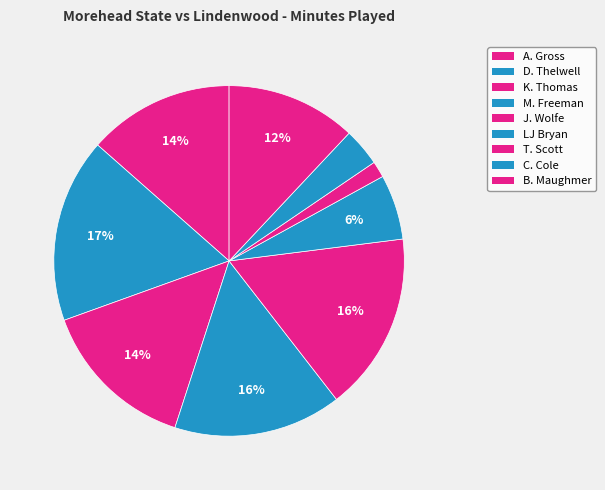

To the nearest percent, what is the difference between the largest and smallest slice percentages?

16%